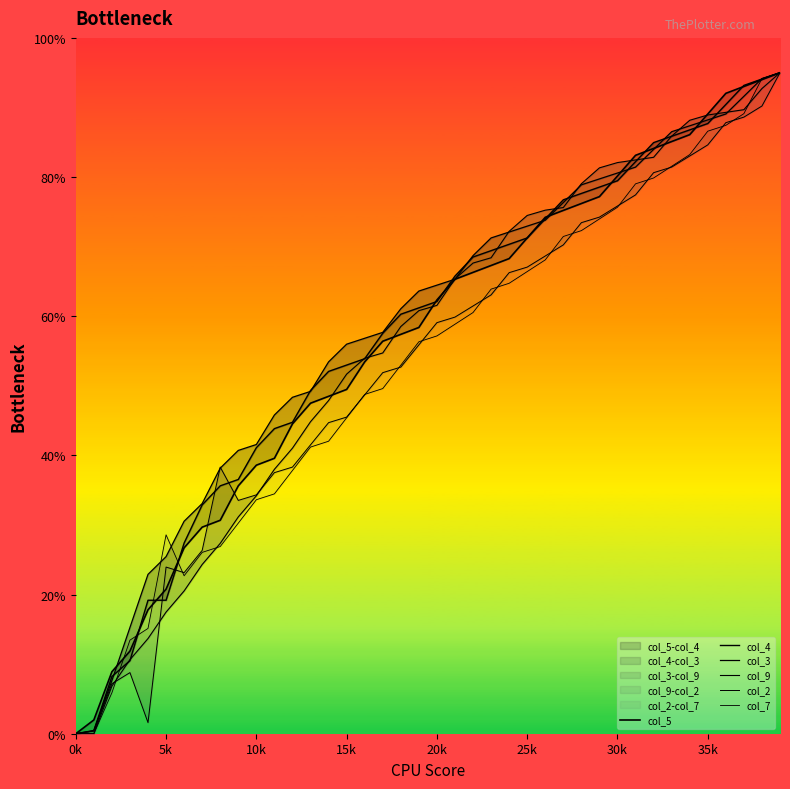

Which series has the largest range (max minus min)?

col_5